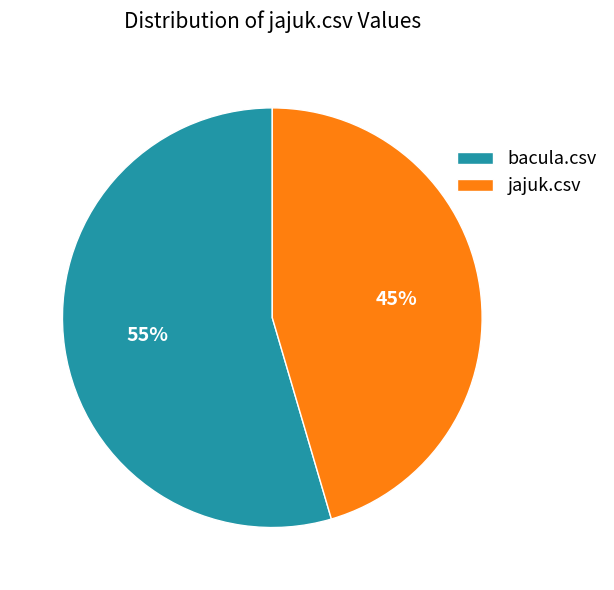

Which slice is the smallest?

jajuk.csv